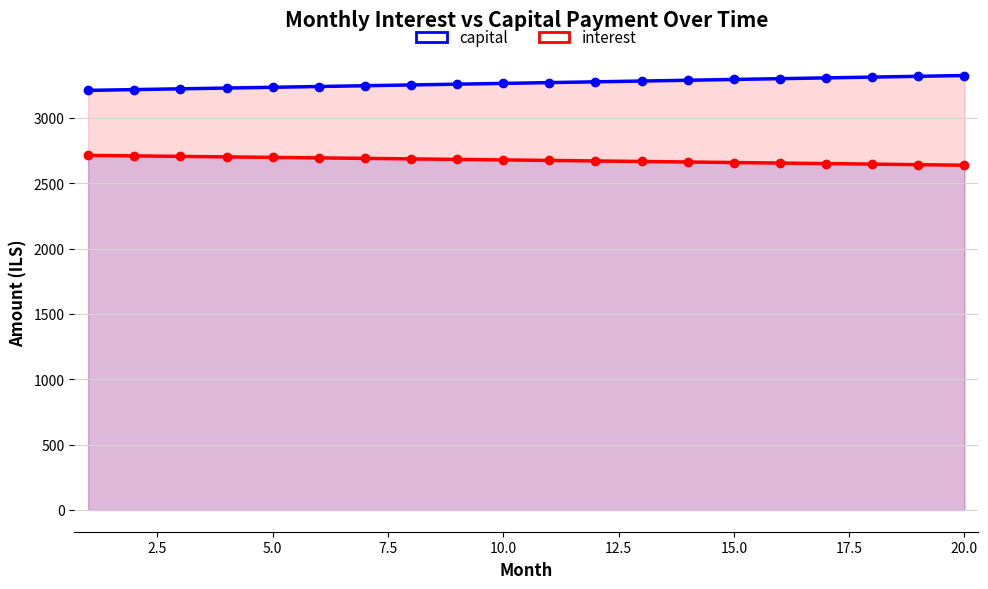

True or false: capital and interest intersect in this chart.

False